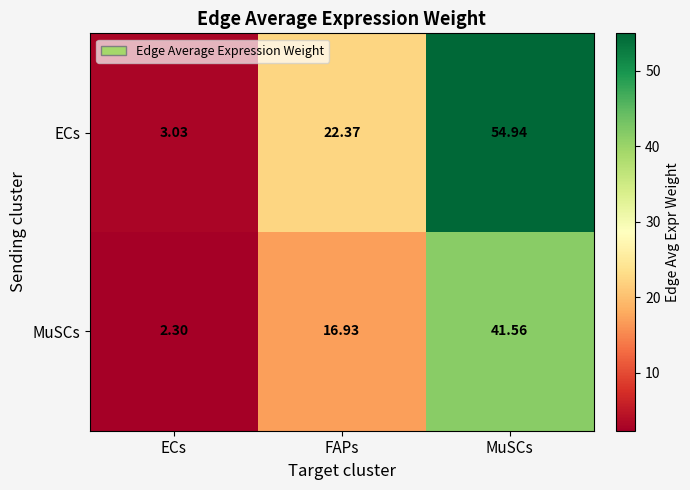

Which category has the lowest value across all series?

ECs